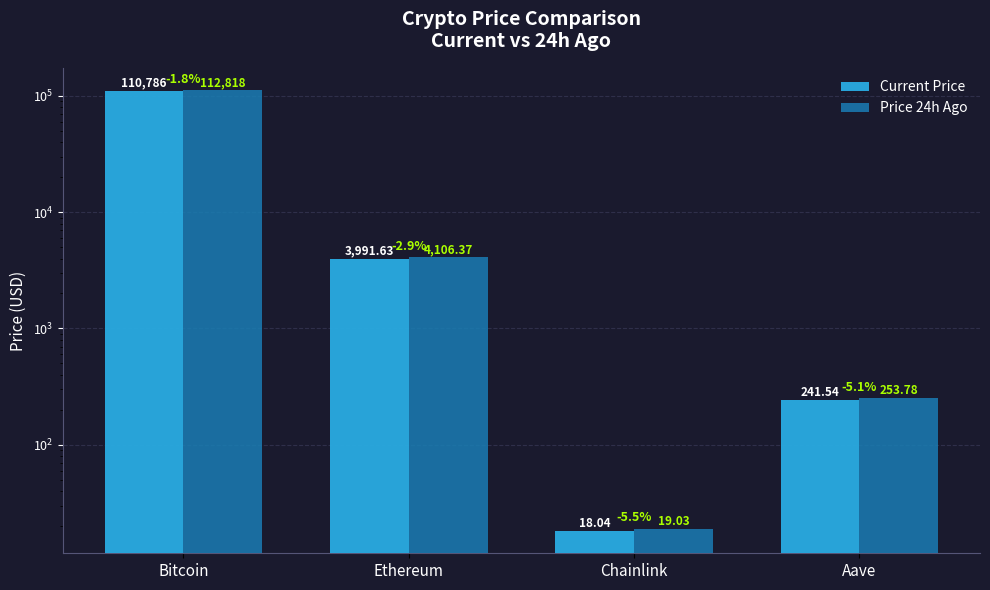

Reading right to left, what are all the values shown in this chart?

Current Price: 241.5	18.0	3991.6	110786.0
Price 24h Ago: 253.8	19.0	4106.4	112818.0